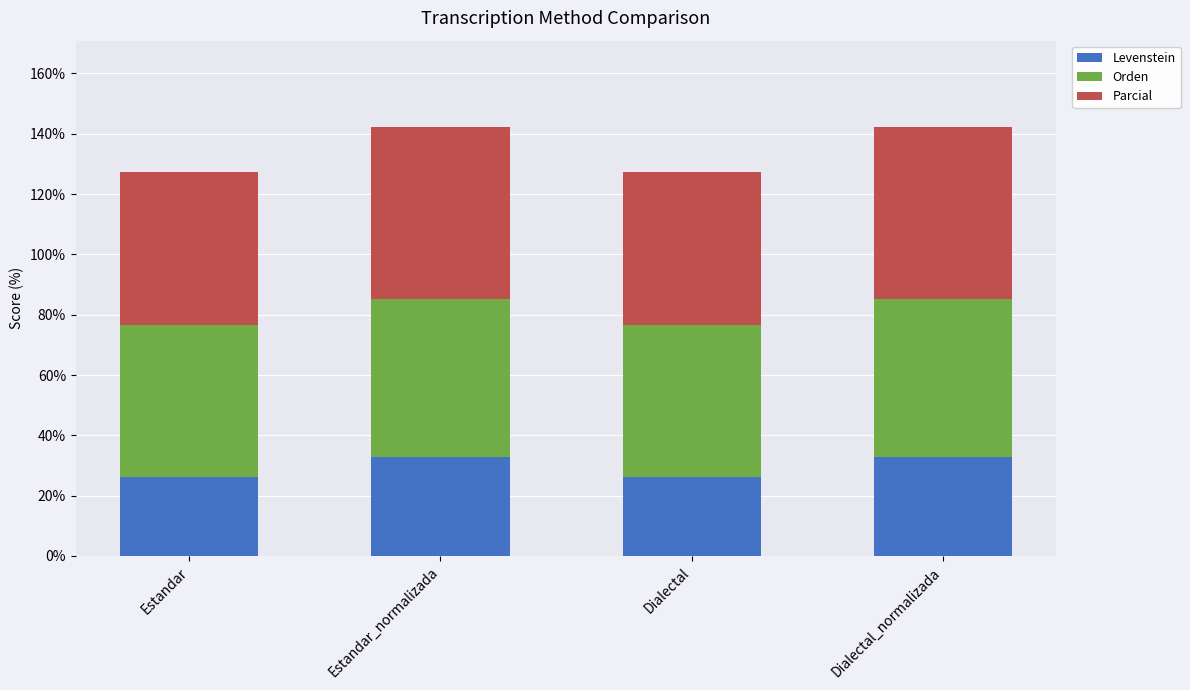

What is the minimum value for Levenstein?

26.3